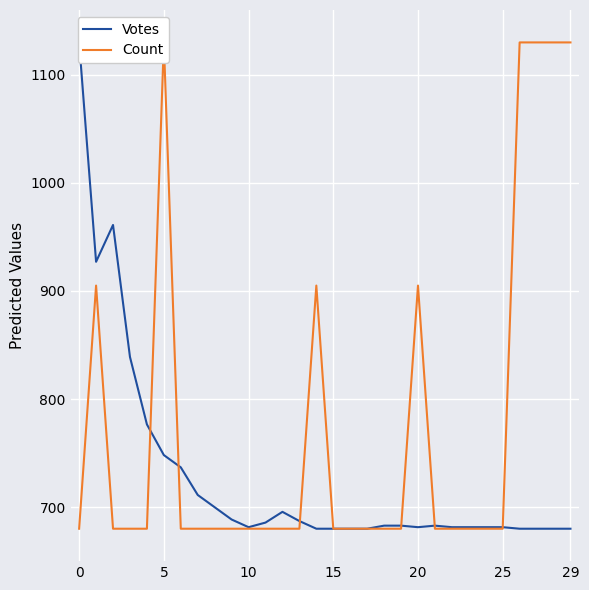

Which series has the largest total across all categories?

Count